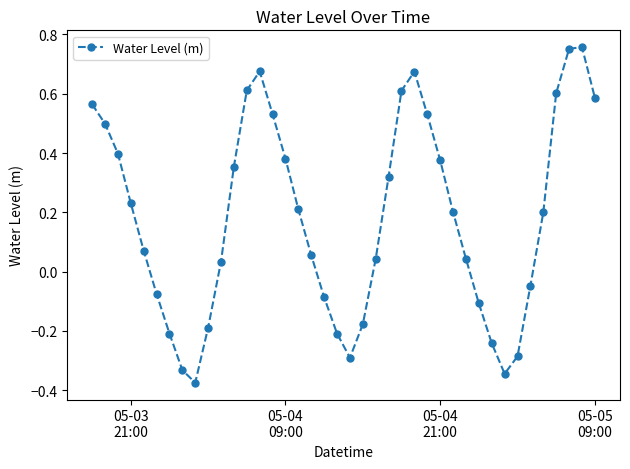

What is the difference between the maximum and minimum values?

1.1